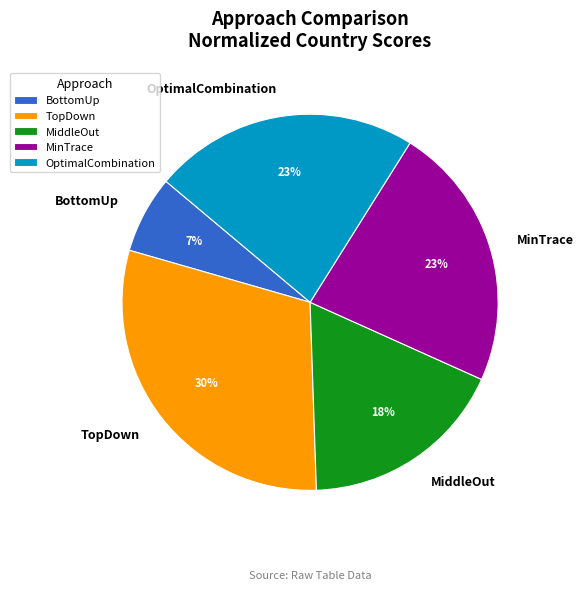

How many slices are in this pie chart?

5